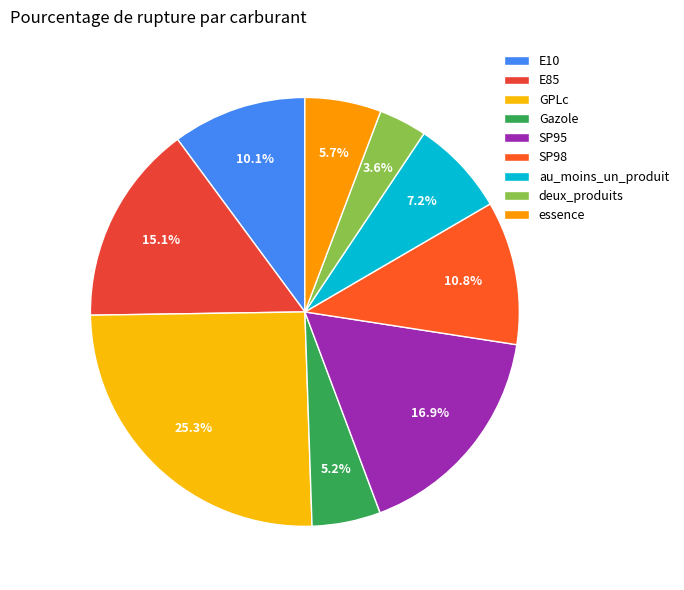

Rank the categories by value from highest to lowest.

GPLc, SP95, E85, SP98, E10, au_moins_un_produit, essence, Gazole, deux_produits